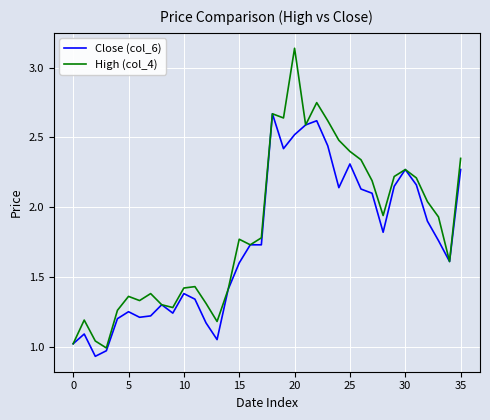

Which series has the largest total across all categories?

High (col_4)